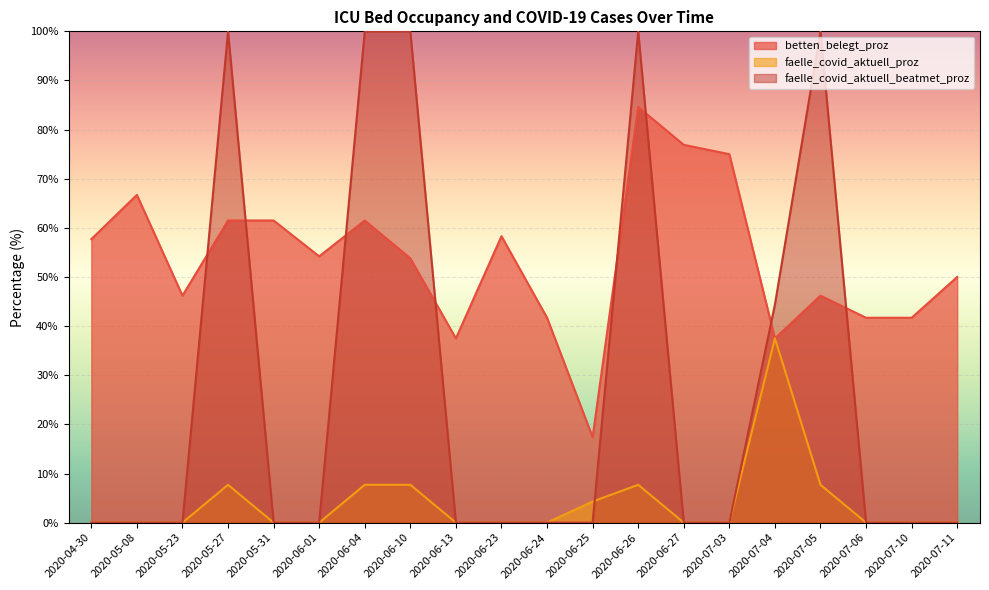

Rank the series by their average value, from highest to lowest.

betten_belegt_proz, faelle_covid_aktuell_beatmet_proz, faelle_covid_aktuell_proz